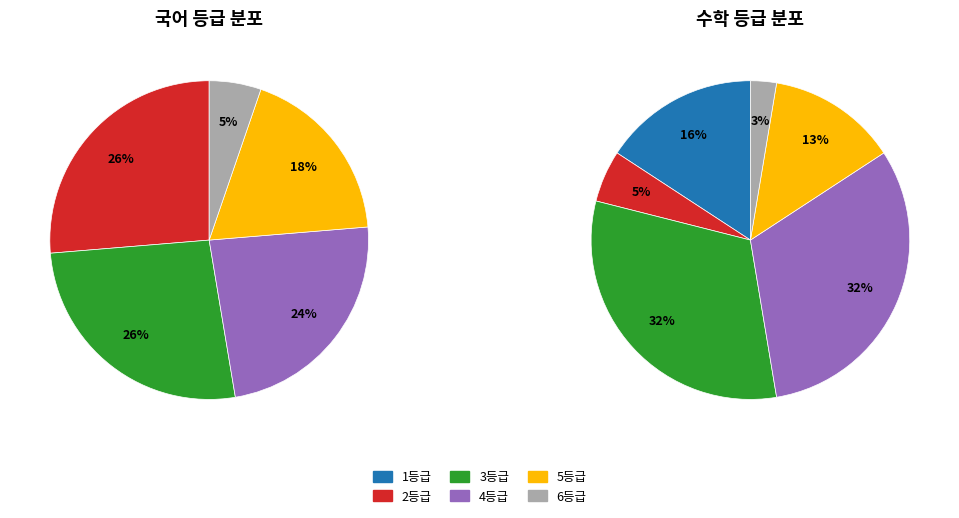

Does any single category account for the majority?

No